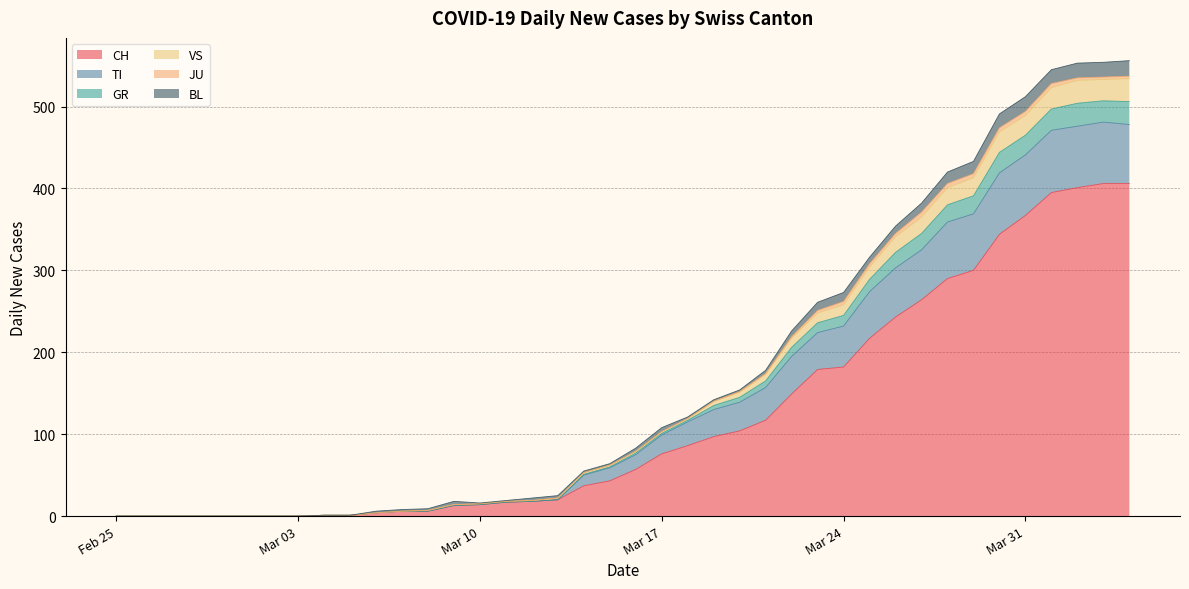

At which category is the sum across all series the highest?

2020-04-03